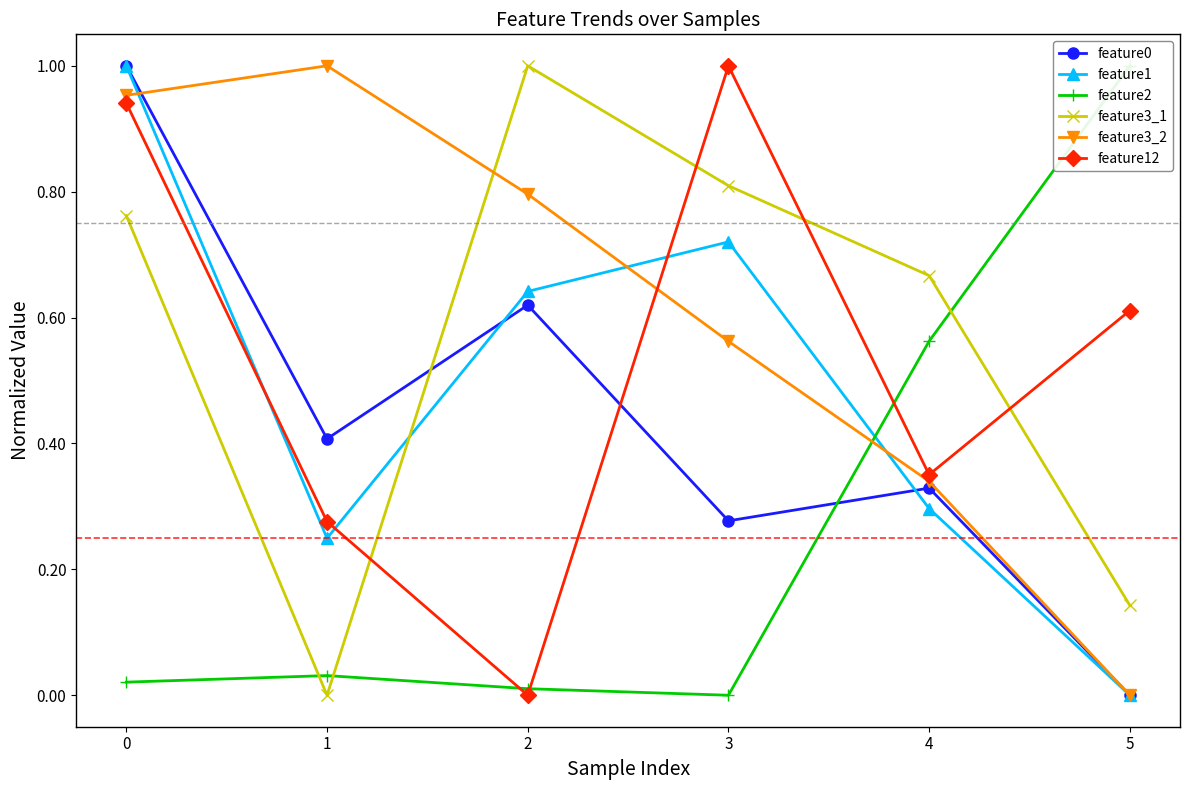

Which category has the highest value in the feature3_1 series?

2